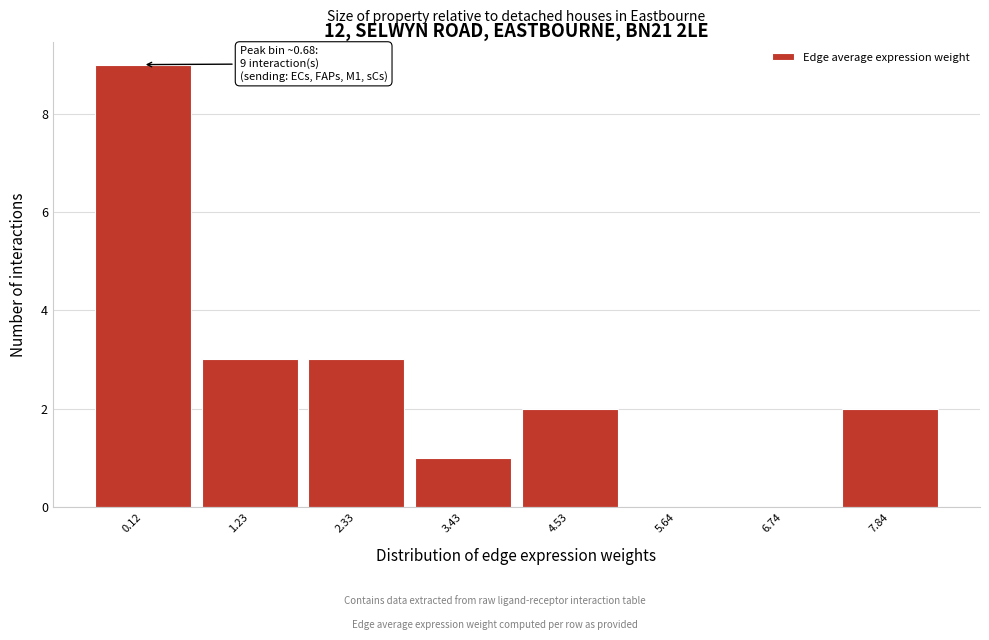

Reading left to right, transcribe all the data shown in this chart.

0.12=9	1.23=3	2.33=3	3.43=1	4.53=2	5.64=0	6.74=0	7.84=2